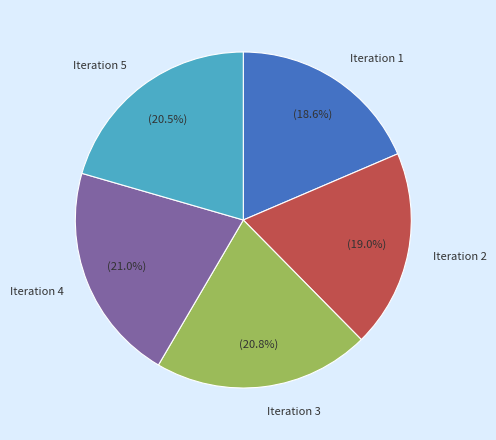

To the nearest percent, what is the difference between the largest and smallest slice percentages?

2%